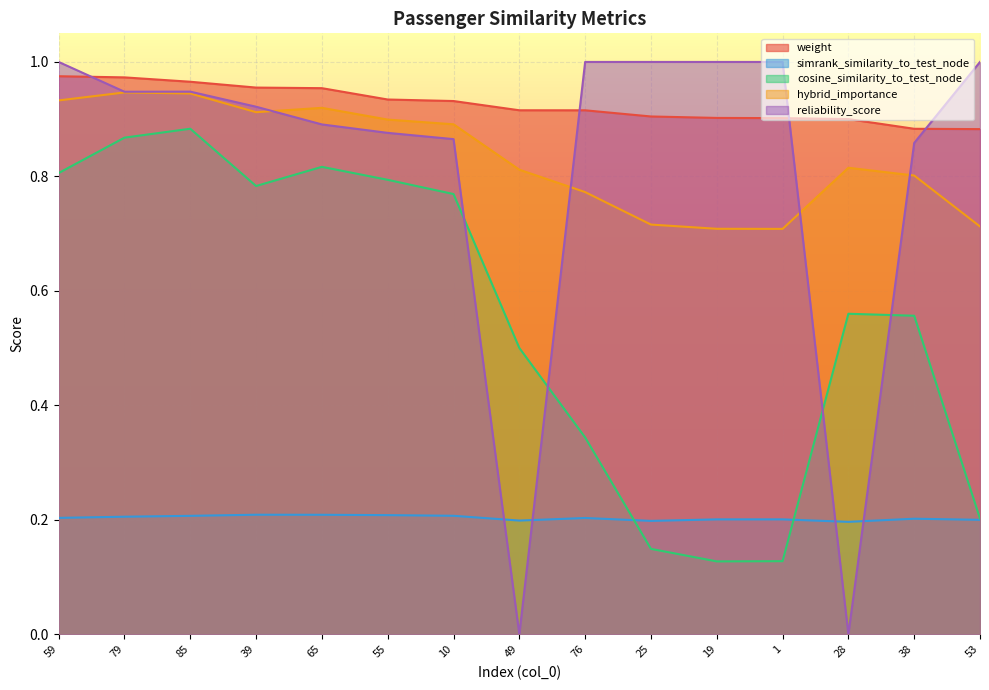

How many weight values are between 0 and 1?

15